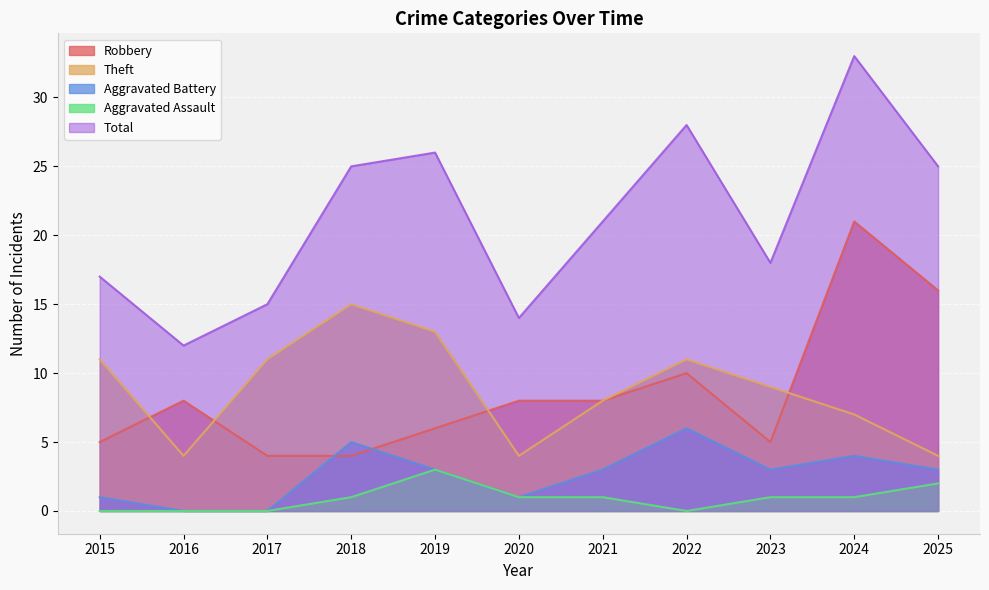

What is the difference between the maximum and minimum values in the Aggravated Battery series?

6